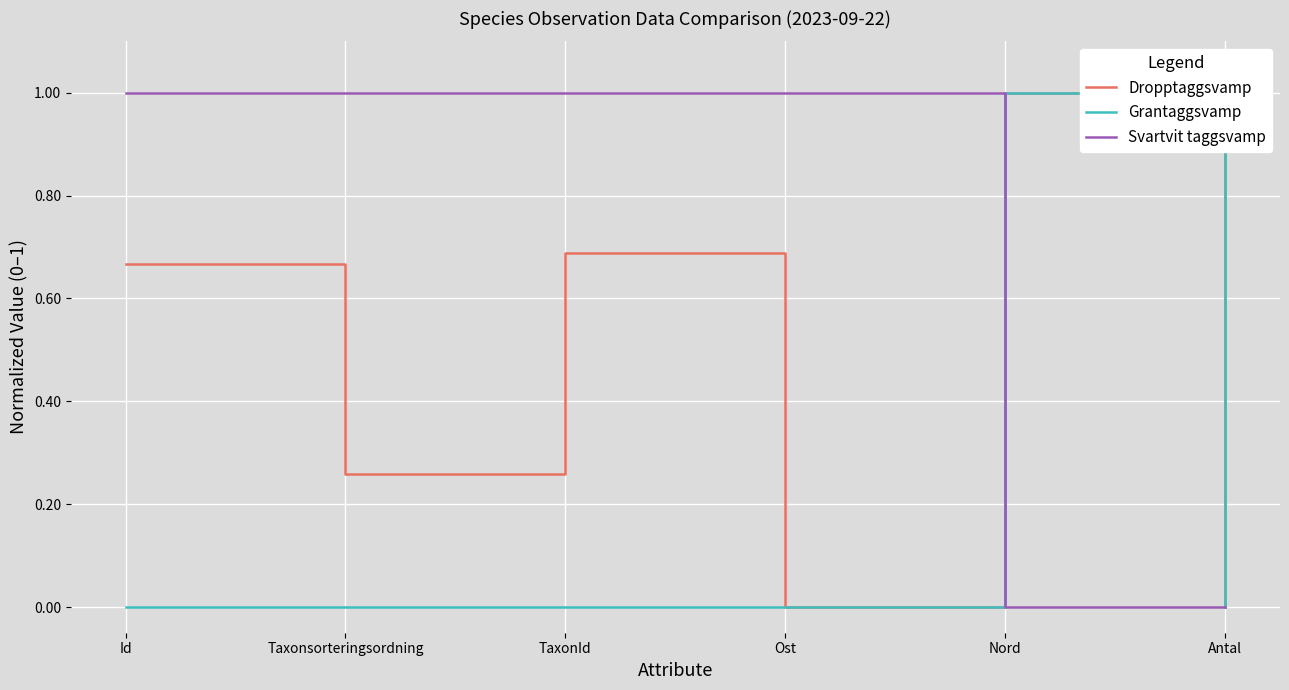

List the series in order of their overall mean, highest first.

Svartvit taggsvamp, Dropptaggsvamp, Grantaggsvamp